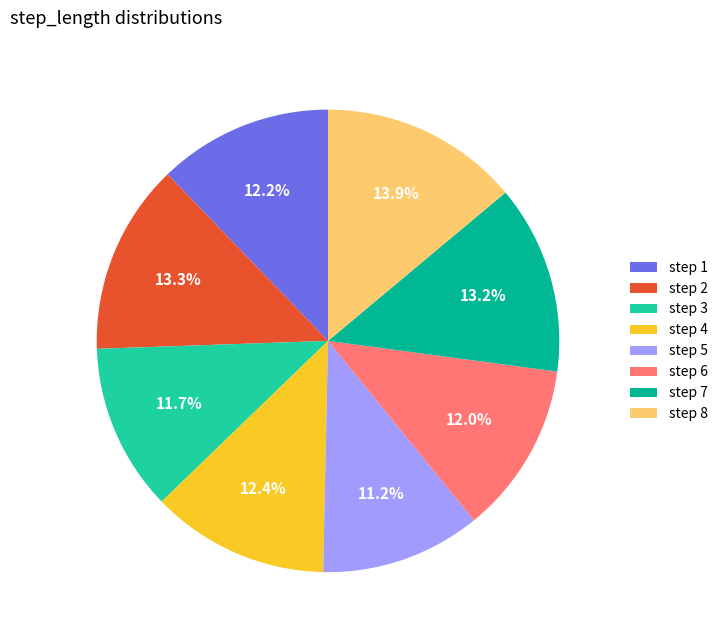

What is the largest slice in the pie chart?

step 8